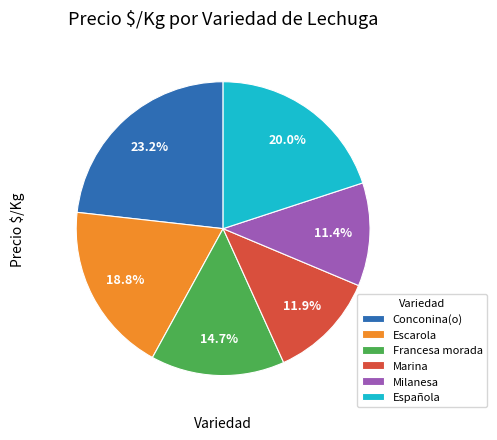

Which slice is the largest?

Conconina(o)